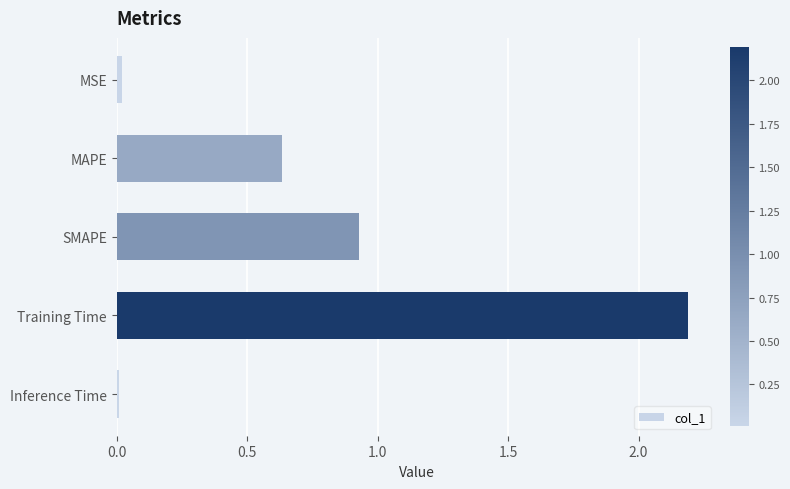

What is the greatest value displayed?

2.2